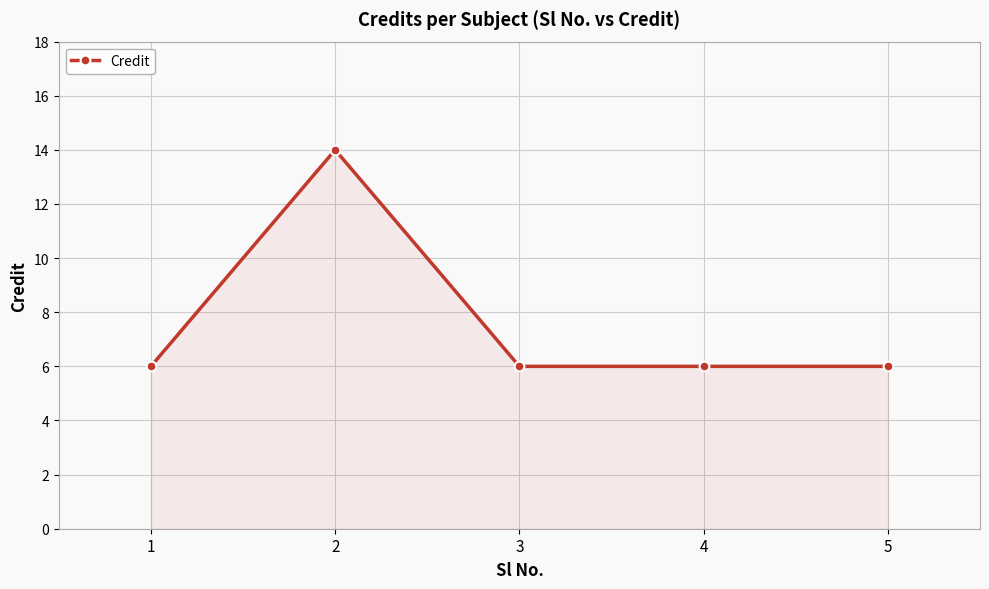

What is the smallest value displayed?

6